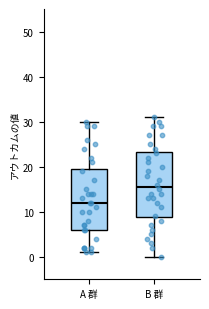

Where does the upper whisker of the box for B 群 end on the y-axis? The values are not printed on the chart, so give them approximately, as read against the axis.

31